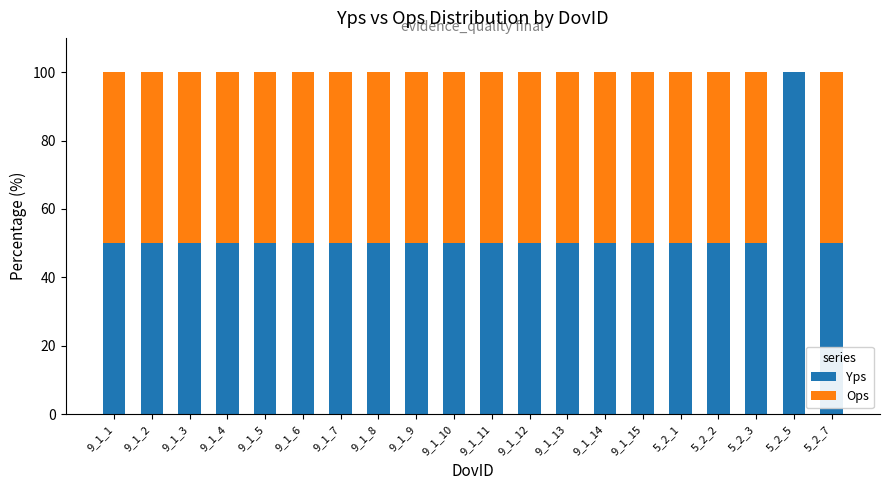

True or false: Yps has a value of 78 at 9_1_7.

False